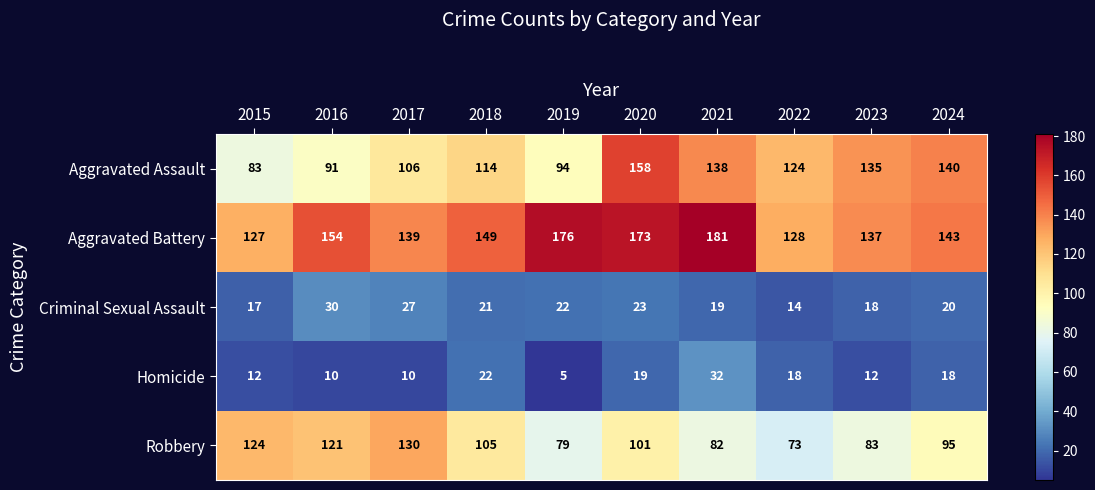

How many series are shown in this chart?

5